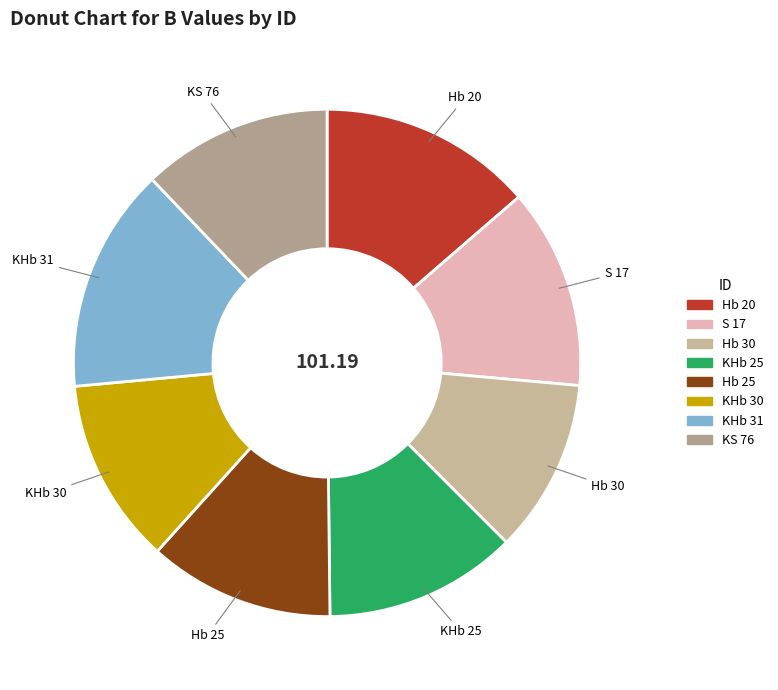

Approximately how many times larger is the value at KHb 31 compared to Hb 30?

1.3